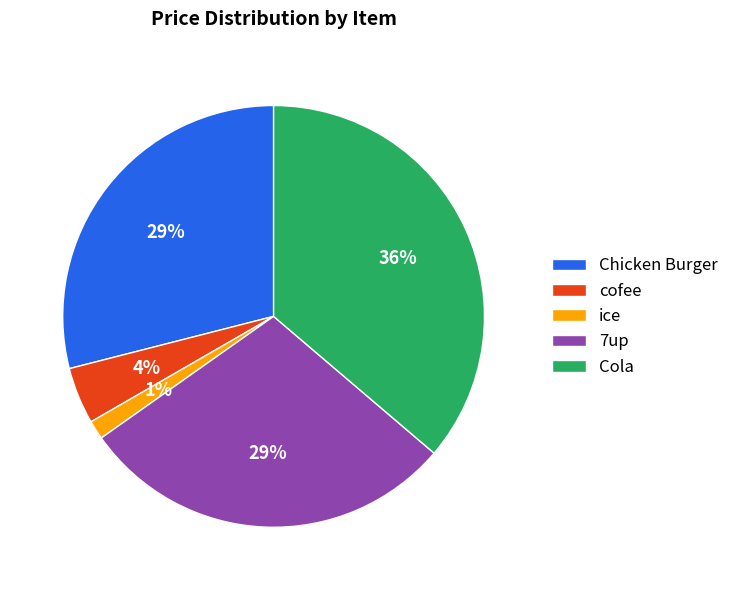

Which has a higher value, Chicken Burger or cofee?

Chicken Burger